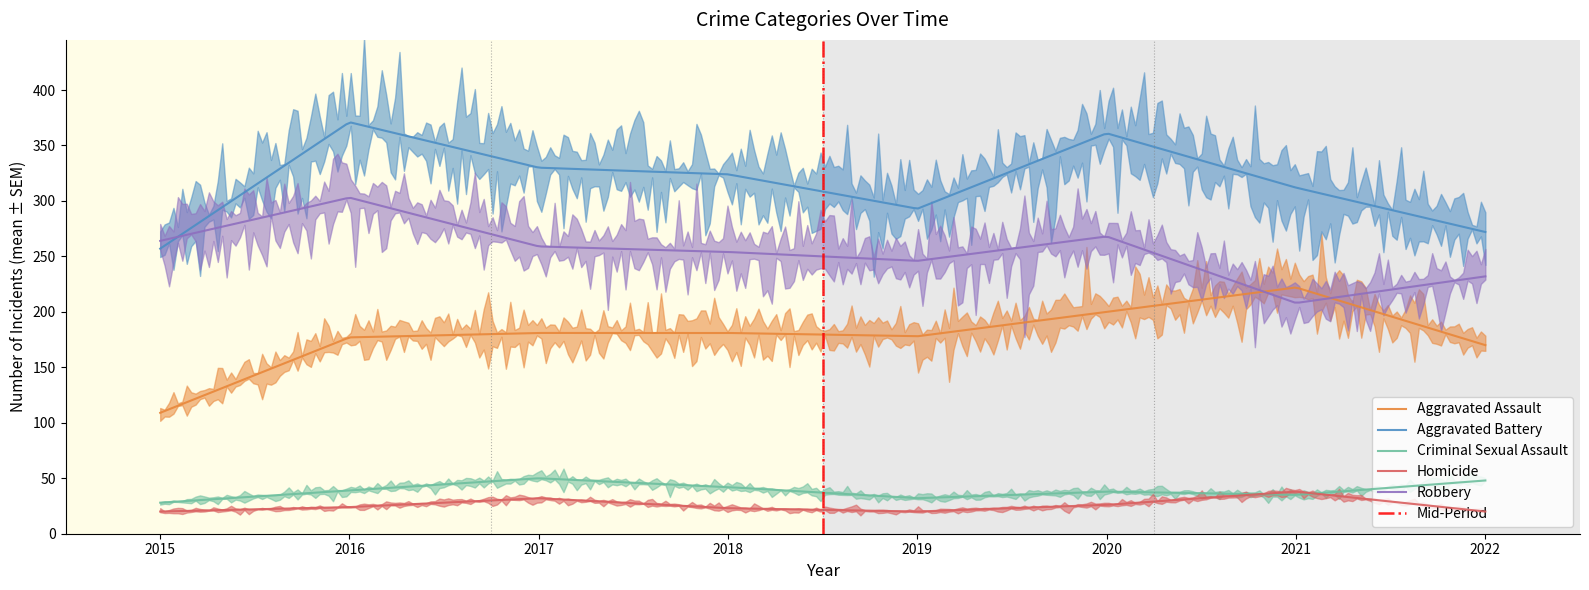

Does the chart have visible grid lines?

No